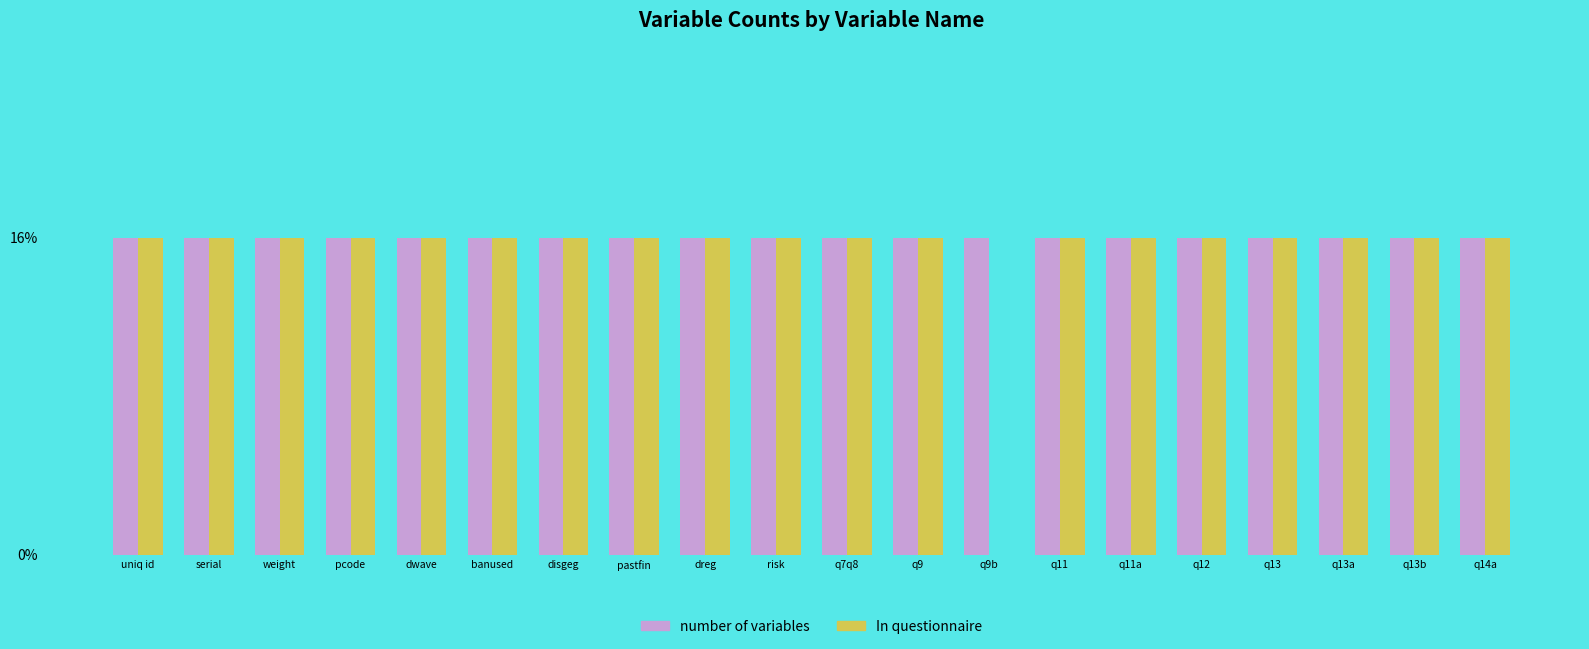

Is the value of In questionnaire at q9b greater than the value of number of variables at q7q8?

No